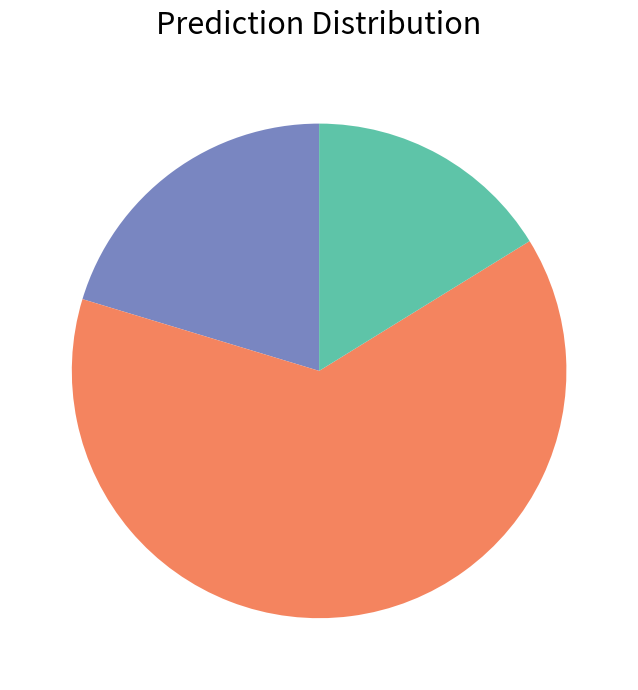

Does any single category account for the majority?

Yes